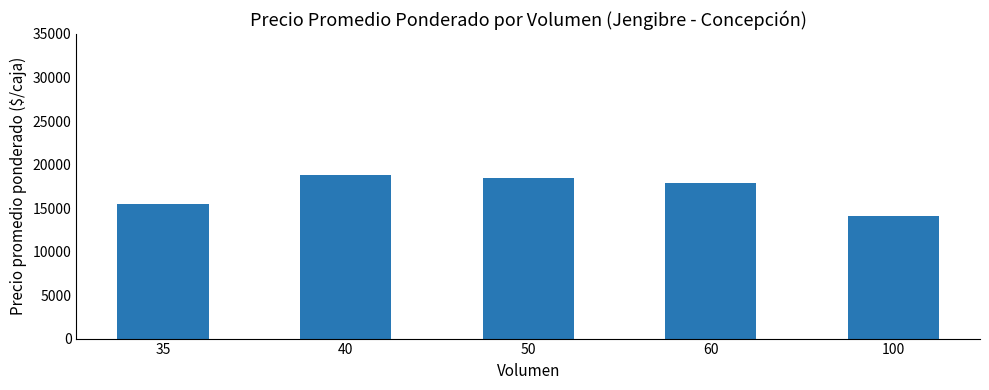

What is the maximum value shown in the chart?

18785